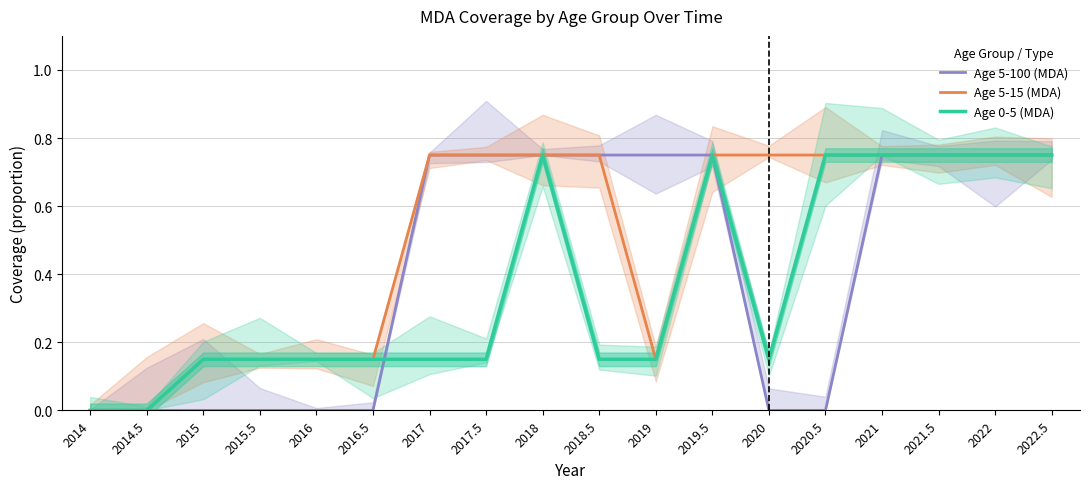

List the series in order of their peak value, lowest first.

Age 5-100 (MDA), Age 5-15 (MDA), Age 0-5 (MDA)